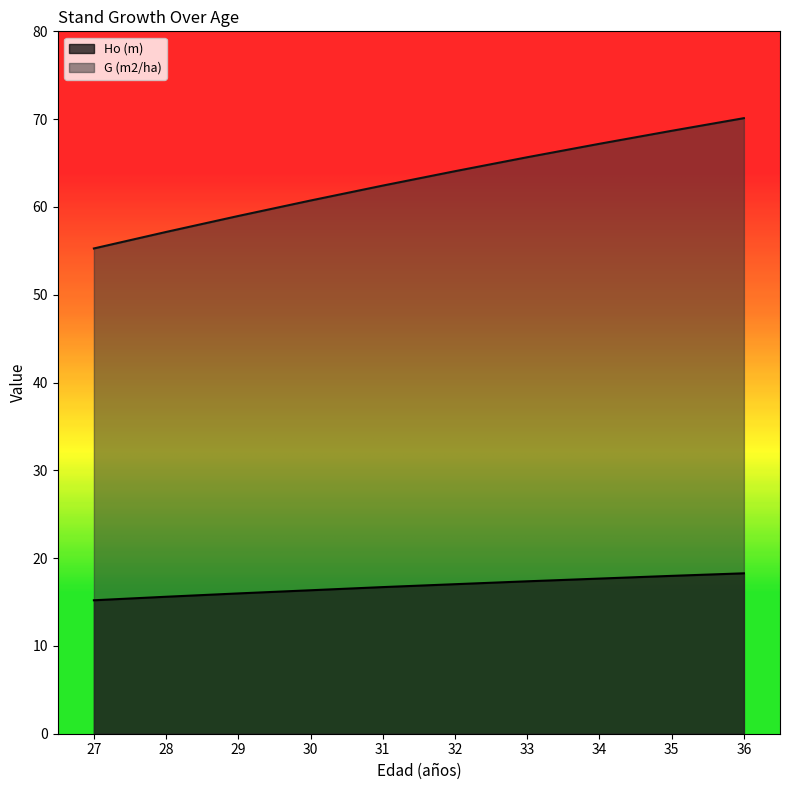

Reading right to left, extract all data points from this chart.

Ho (m): 18.3	18.0	17.7	17.4	17.0	16.7	16.3	16.0	15.6	15.2
G (m2/ha): 70.1	68.7	67.2	65.7	64.1	62.4	60.7	59.0	57.1	55.3